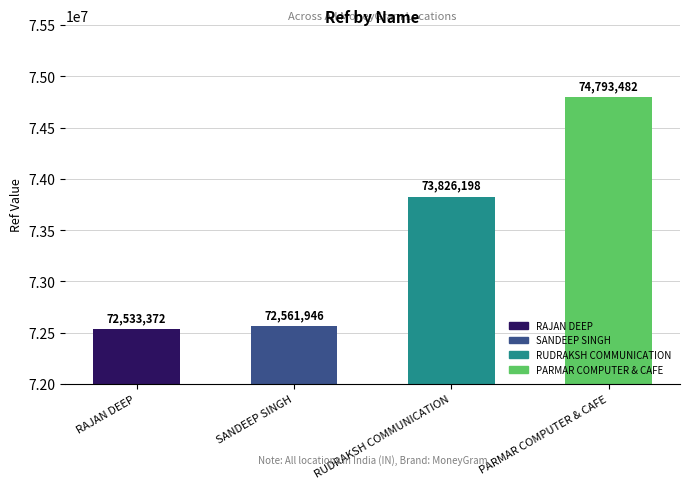

How many bars are there in total?

4